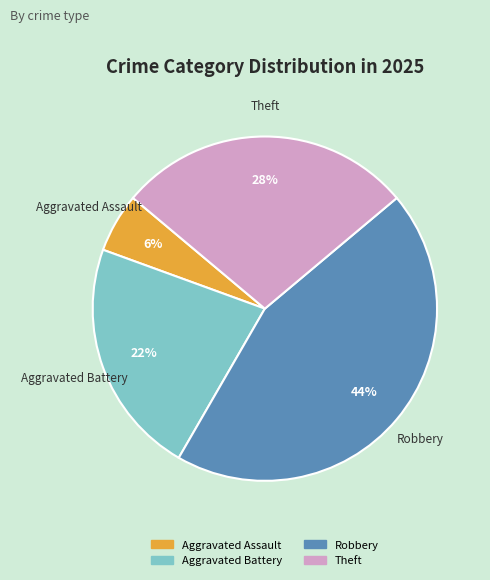

Count the number of slices in the pie.

4